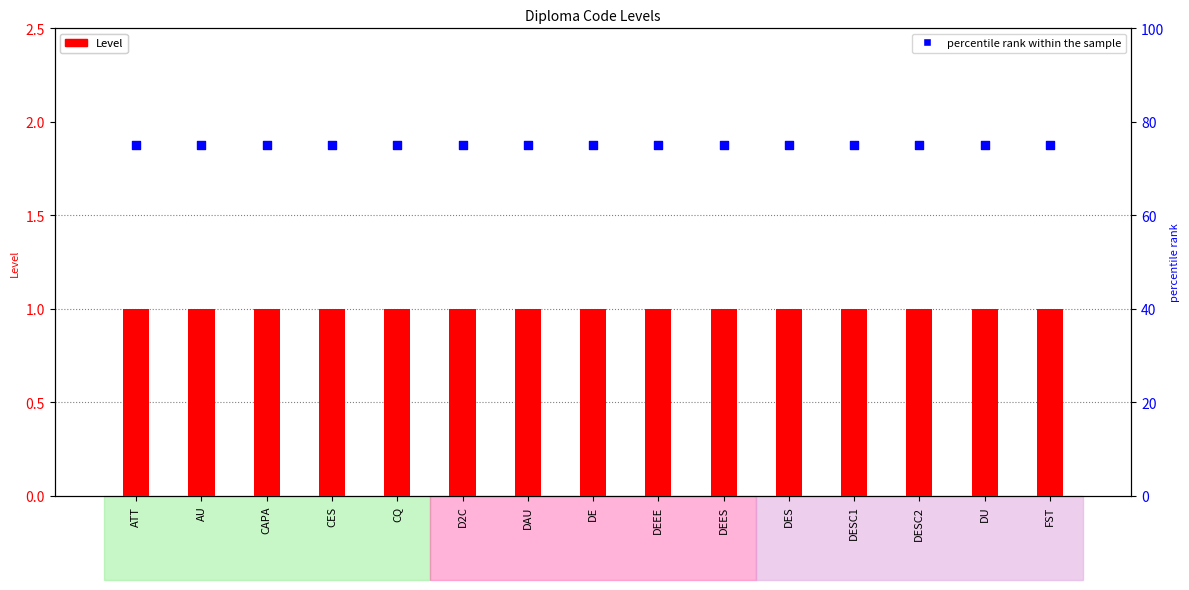

What are all the series names shown in the legend?

Level, percentile rank within the sample